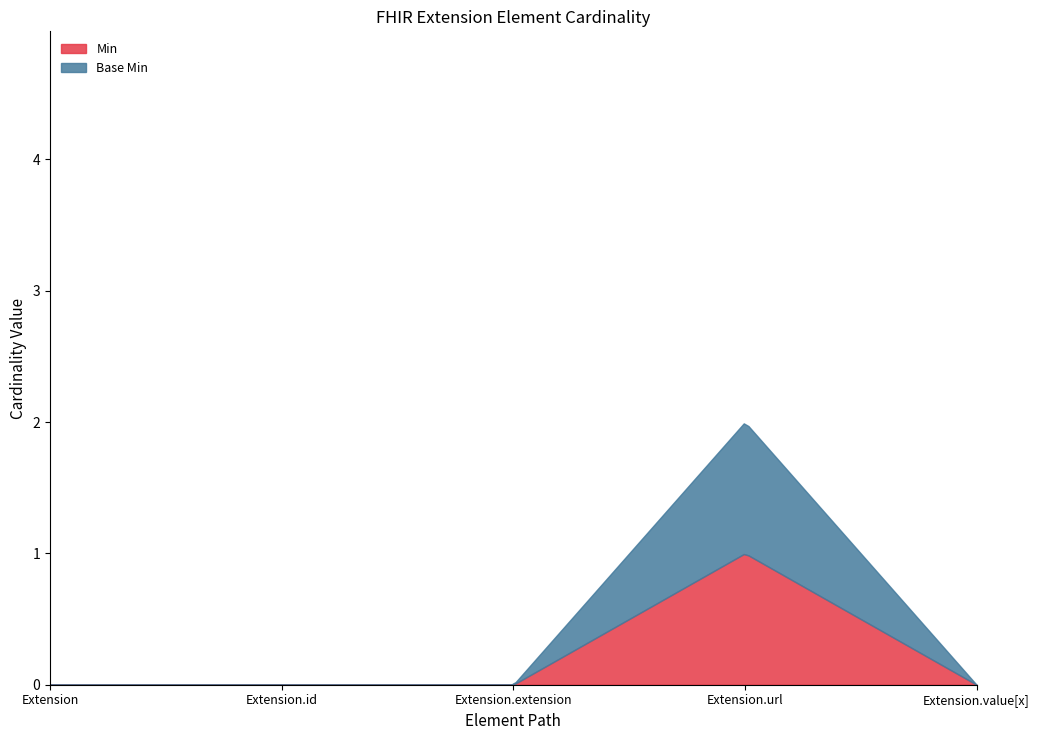

Which series has the largest total across all categories?

Min